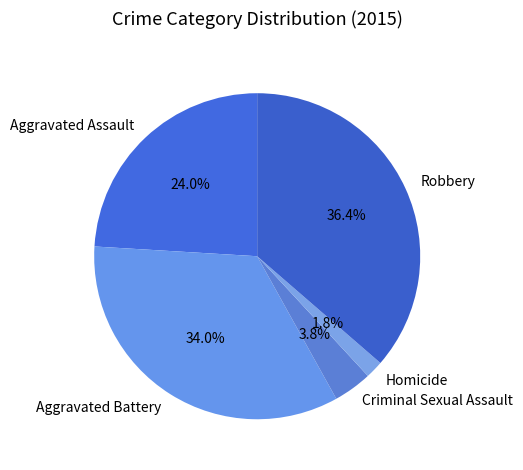

Does any single category account for the majority?

No